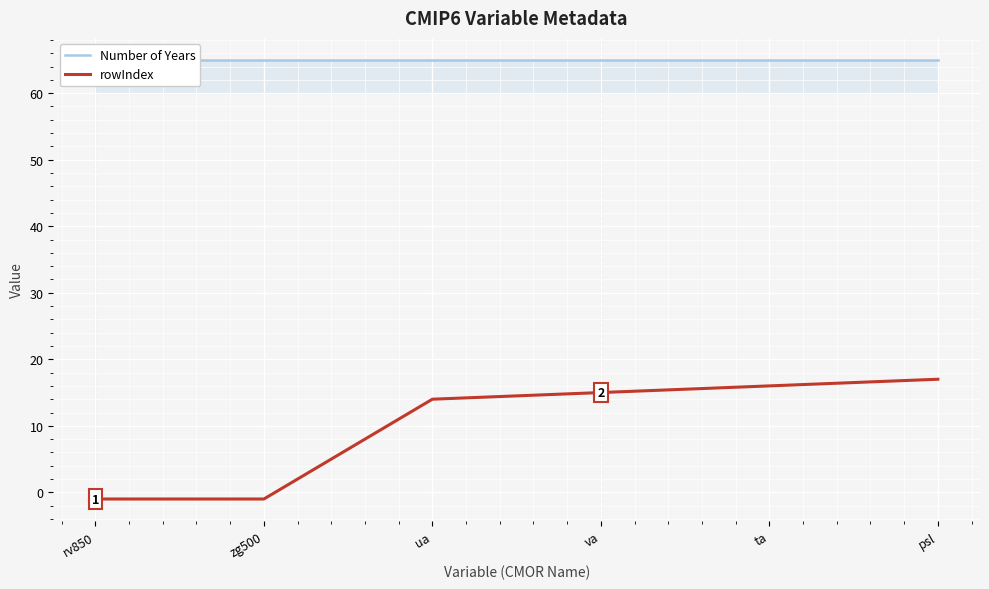

At how many categories does at least one series exceed 61?

6